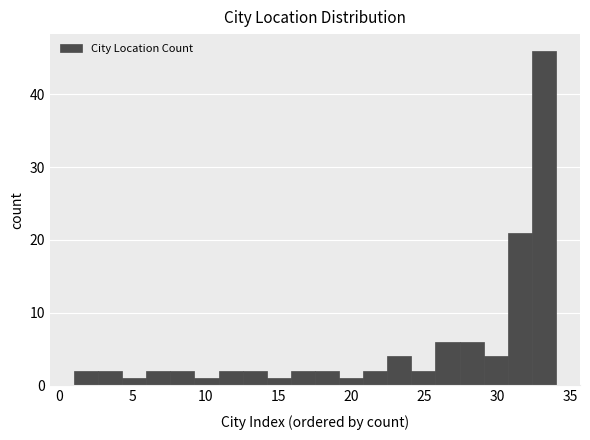

Read against the x-axis, roughly where is the centre of the tallest bar?

33.0